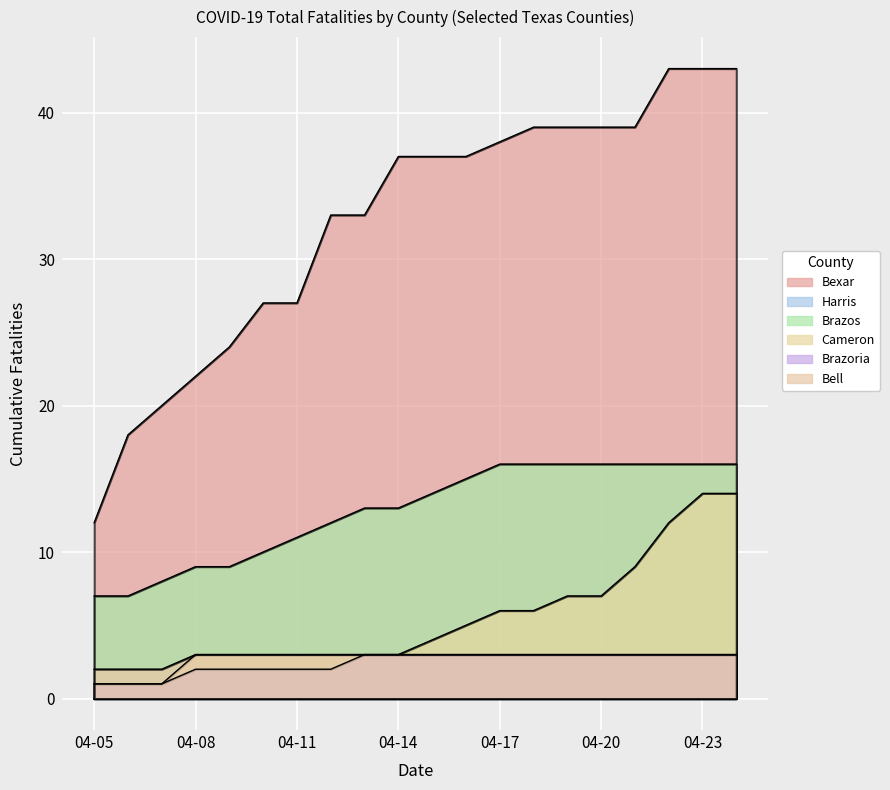

True or false: Bell and Brazos intersect in this chart.

False